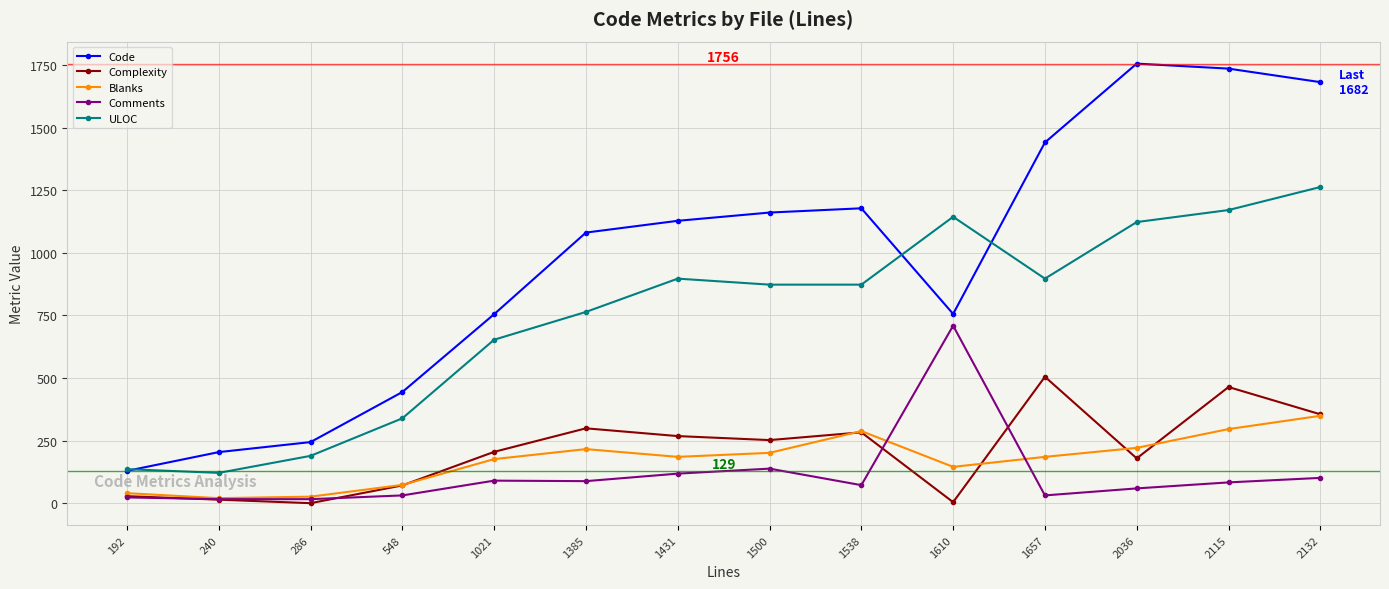

True or false: Comments has more than 2 interior local peaks.

True